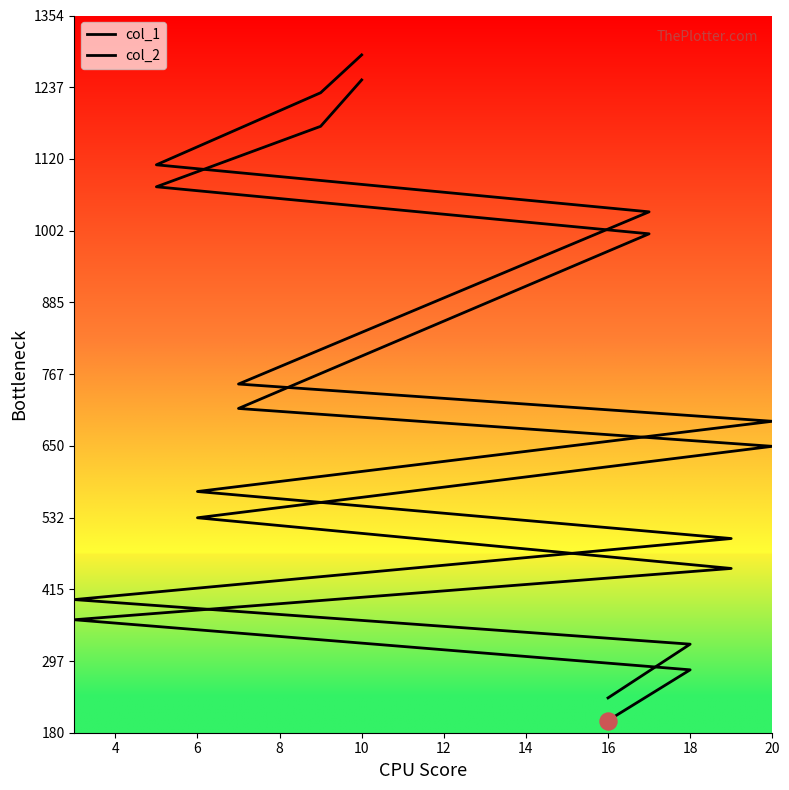

What are all the series names shown in the legend?

col_1, col_2